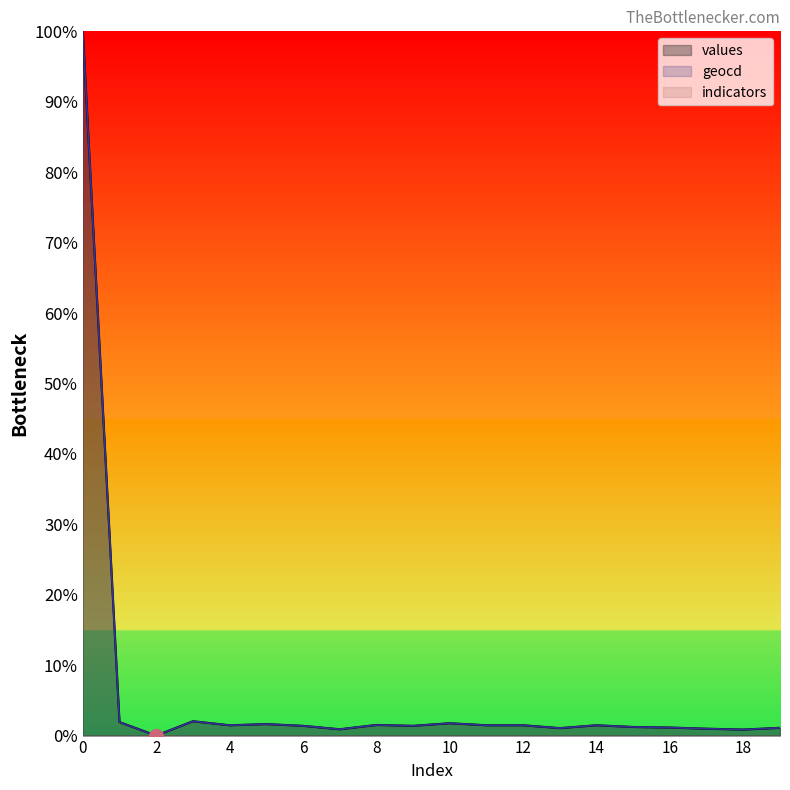

What is the value of the geocd point at the 5th from the left?

1.5